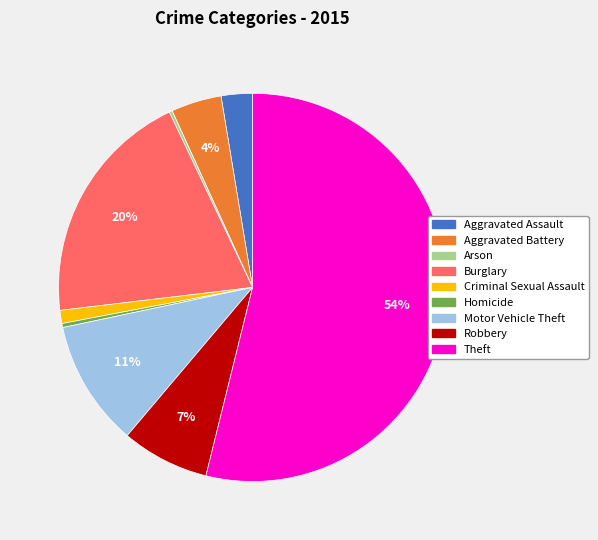

To the nearest percent, what is the average slice percentage?

11%